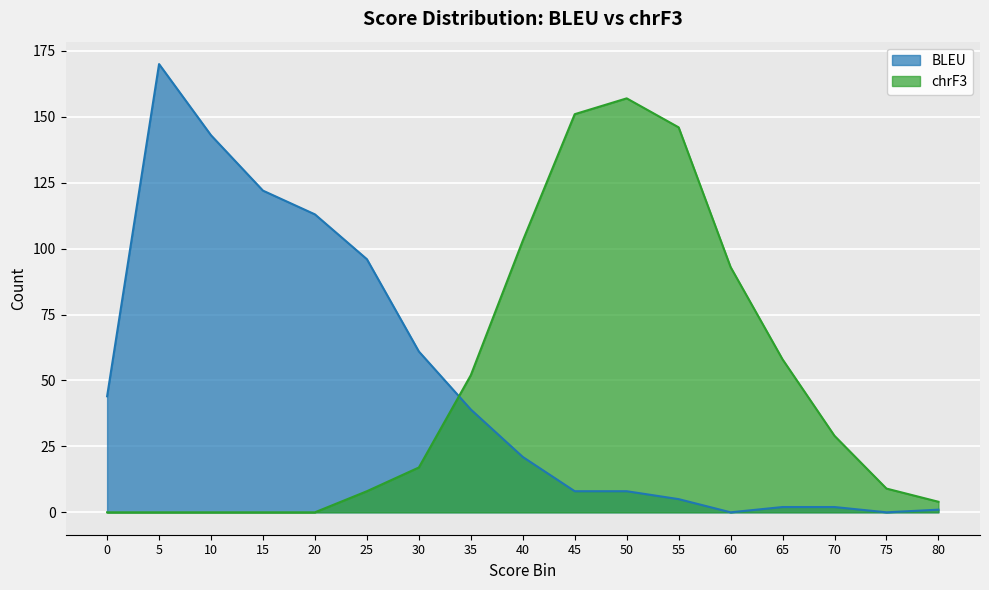

The value of chrF3_Count at 10 is 0. True or false?

True